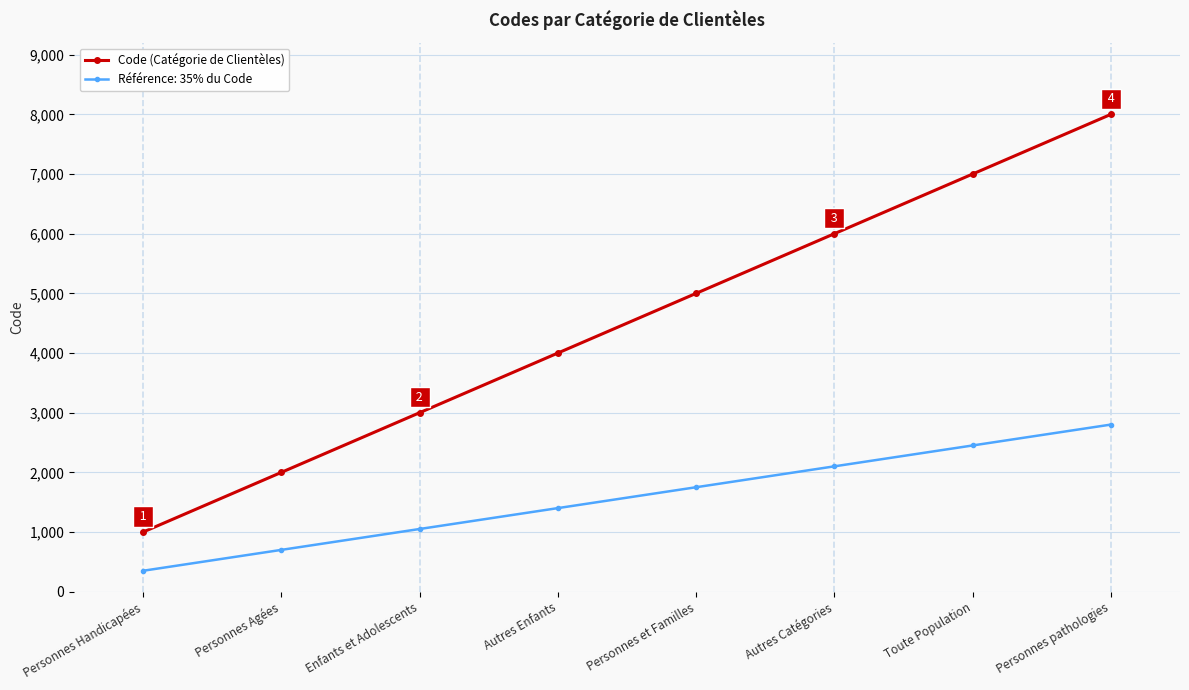

The Code (Catégorie de Clientèles) series shows 2687 at Personnes Agées. True or false?

False